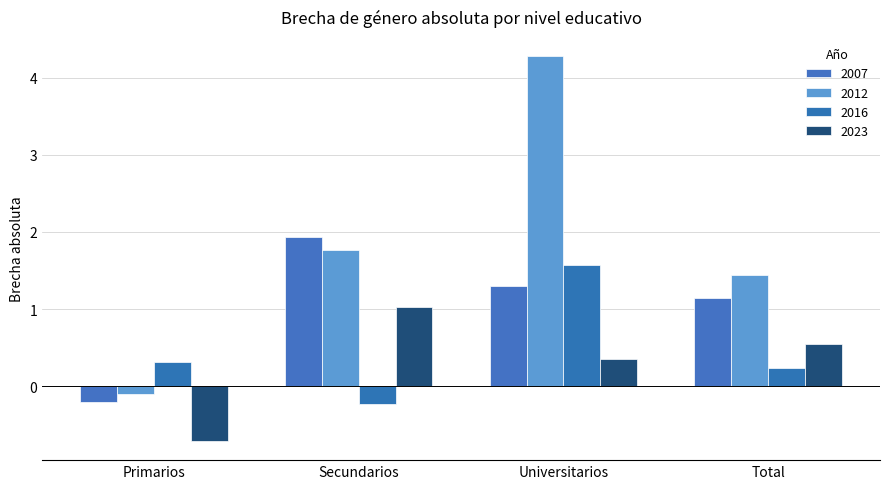

How many series are shown in this chart?

4